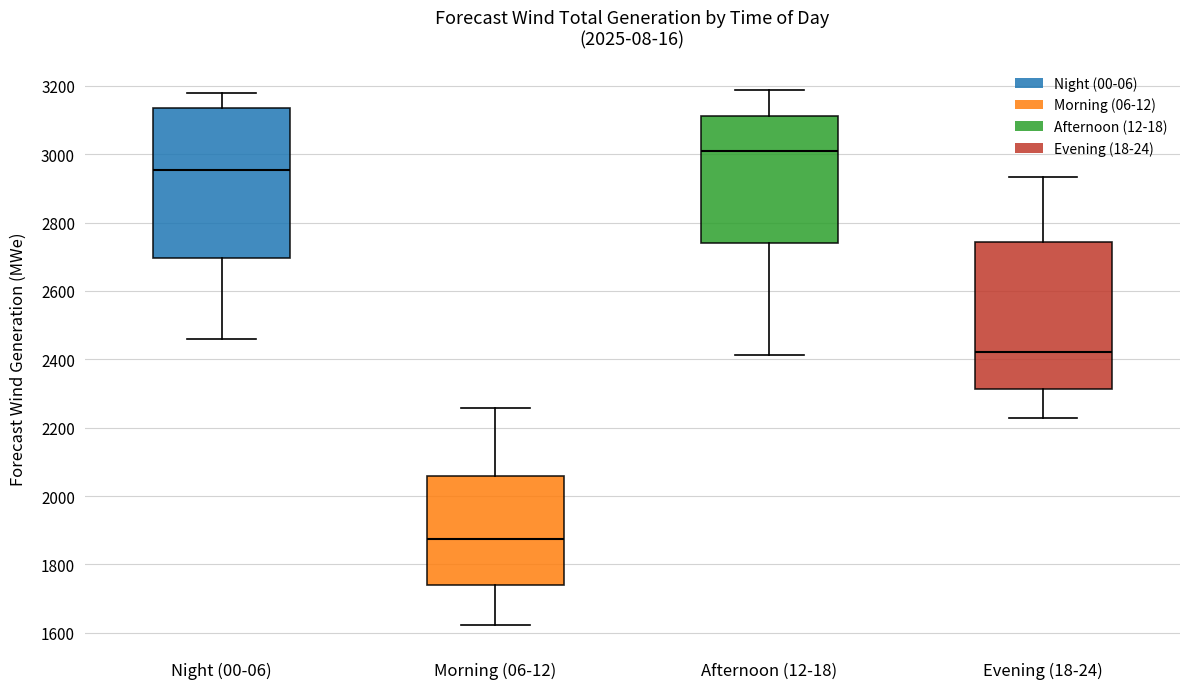

Which box has the highest median line?

Afternoon (12-18)